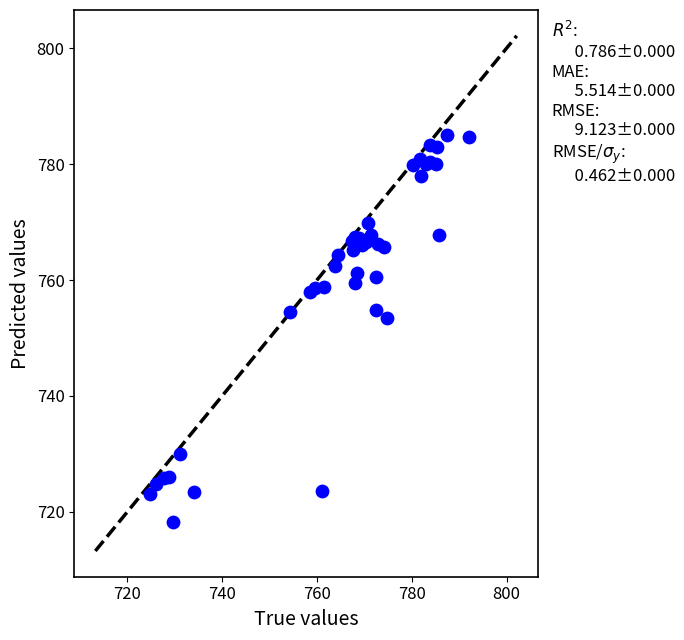

What Y value in the scatter plot is closest to 751?

753.4